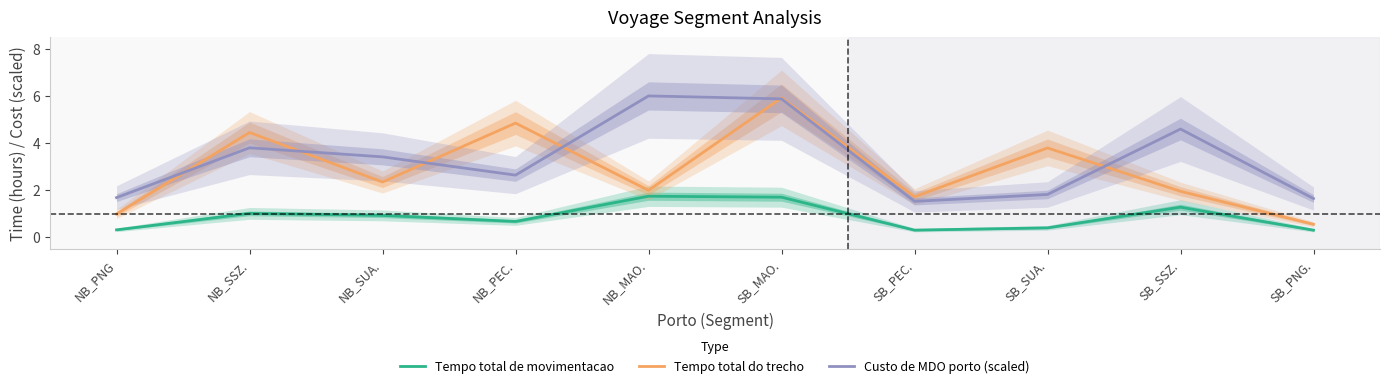

Between NB_PNG and SB_MAO., which series saw the biggest shift?

Tempo total do trecho